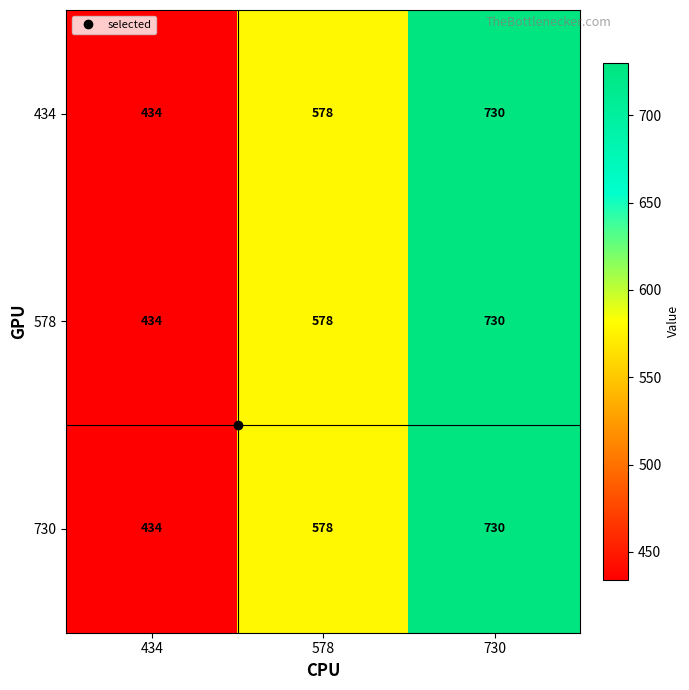

The 578 series shows 269 at 434. True or false?

False